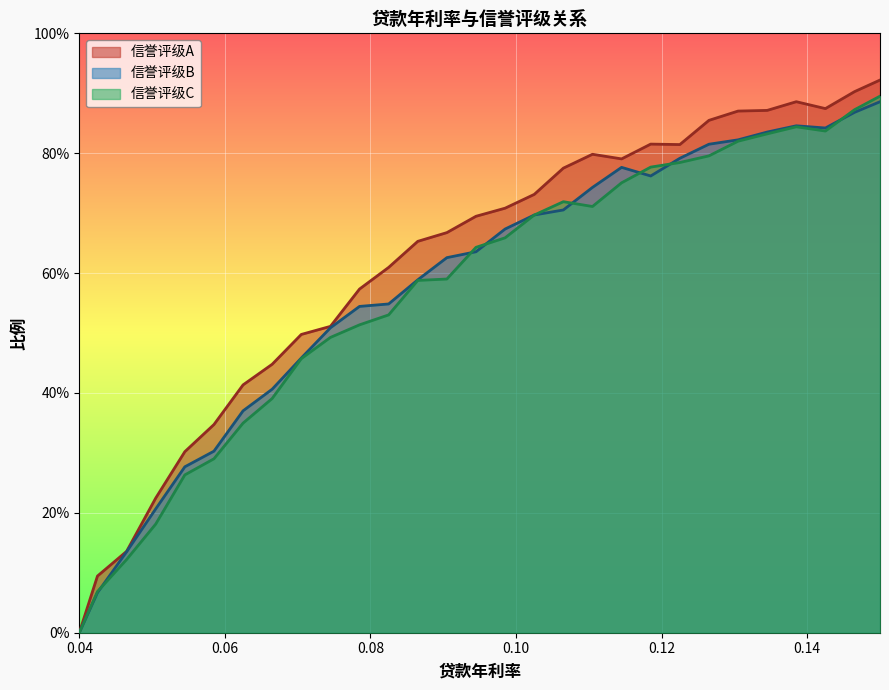

Rank the series at 0.1025 from highest to lowest value.

信誉评级A, 信誉评级B, 信誉评级C